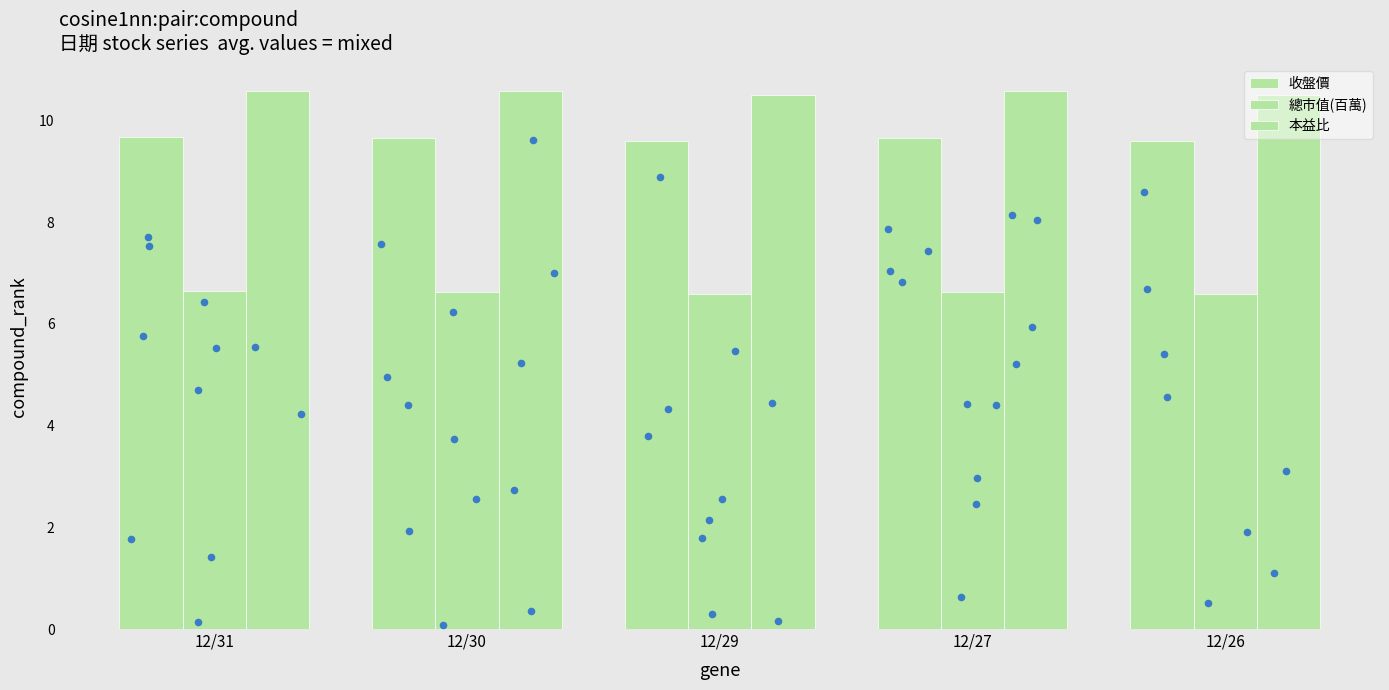

Which series has the largest total across all categories?

本益比